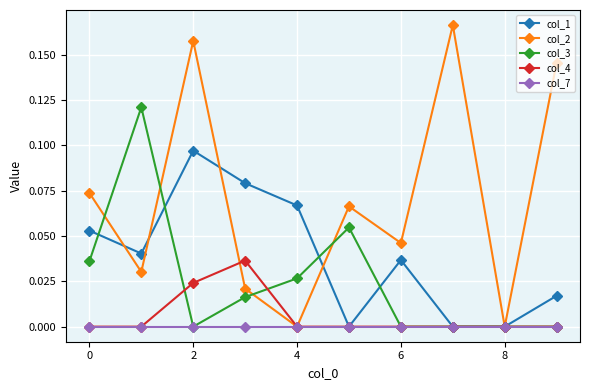

How many interior local peaks does the col_2 series have?

3